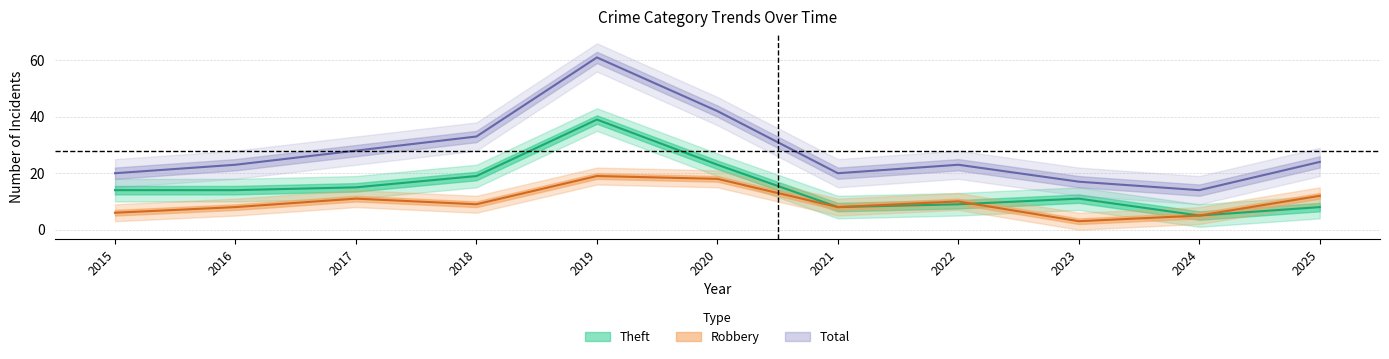

Is the value of Robbery at 2024 greater than the value of Total at 2015?

No